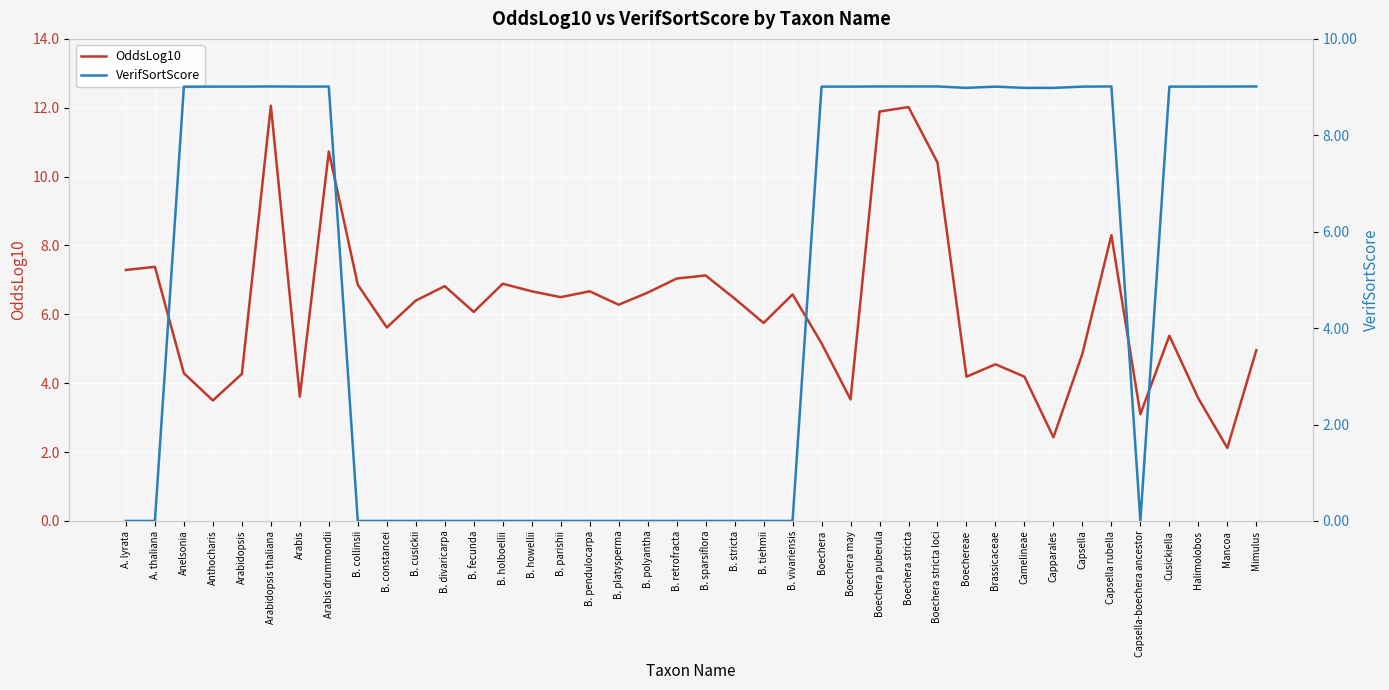

True or false: VerifSortScore has a value of 2.8 at B. howellii.

False